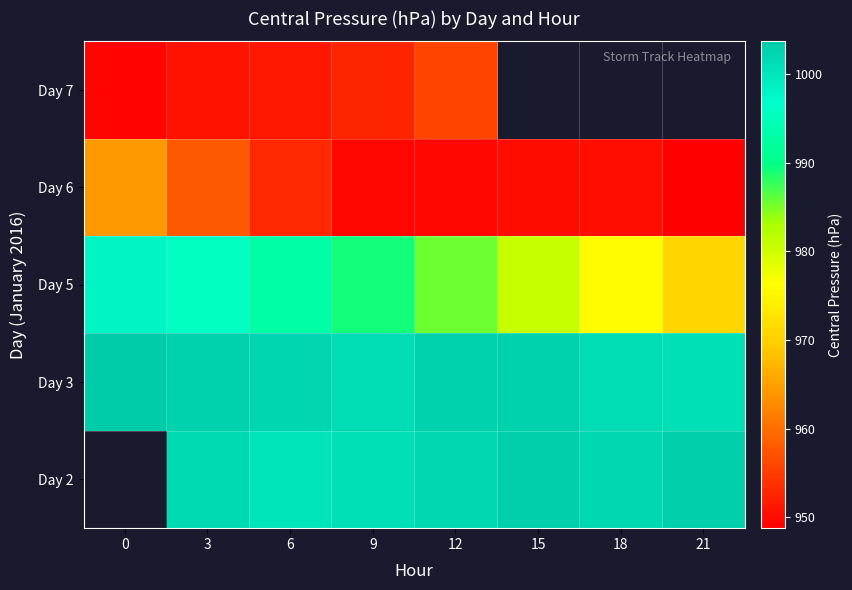

Which series has the widest spread of values?

Day 5